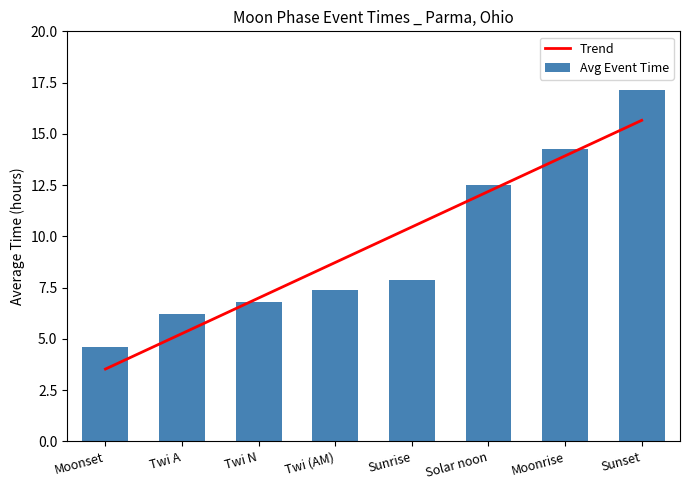

What is the greatest value displayed?

17.1